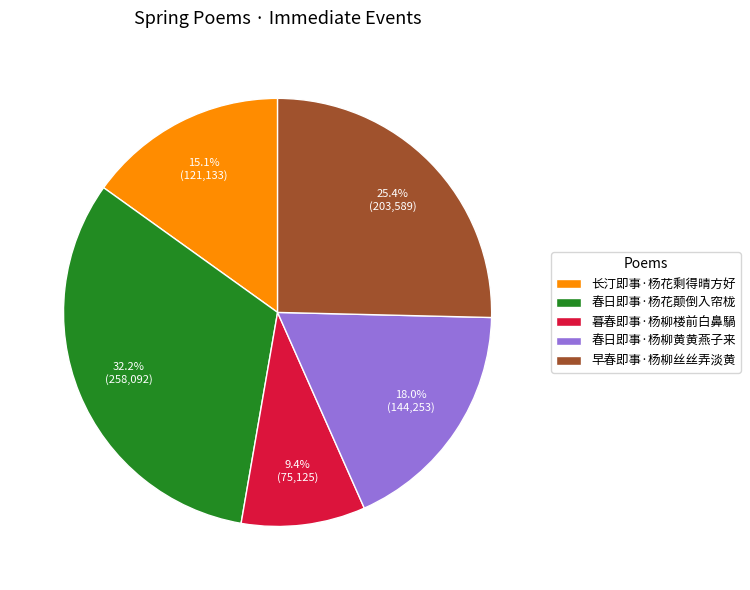

How many segments does this pie chart have?

5